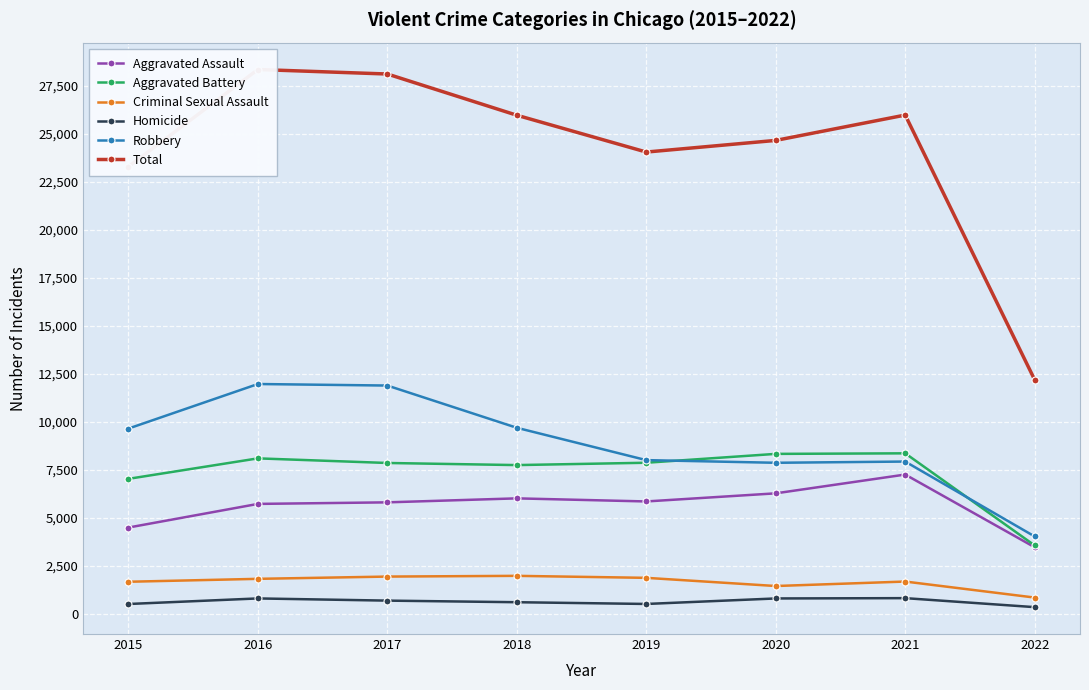

True or false: Criminal Sexual Assault and Homicide cross at least once.

False